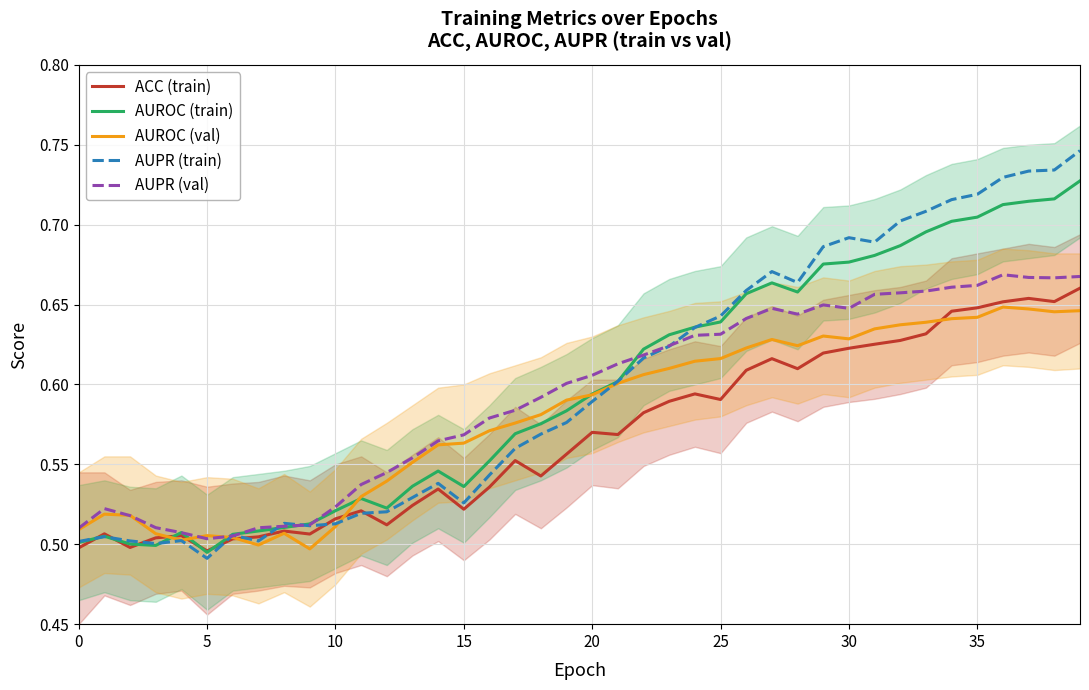

Which series has the largest range (max minus min)?

AUPR (train)